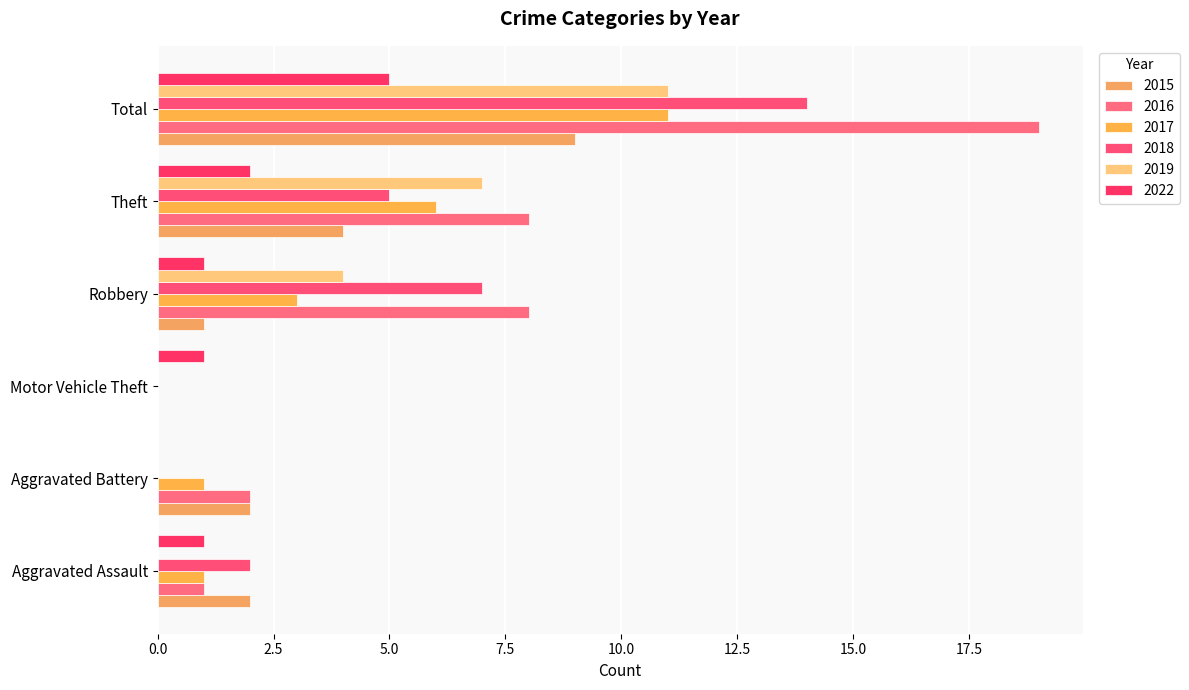

Reading right to left, list all the values displayed in this chart.

2015: Total=9	Theft=4	Robbery=1	Motor Vehicle Theft=0	Aggravated Battery=2	Aggravated Assault=2
2016: Total=19	Theft=8	Robbery=8	Motor Vehicle Theft=0	Aggravated Battery=2	Aggravated Assault=1
2017: Total=11	Theft=6	Robbery=3	Motor Vehicle Theft=0	Aggravated Battery=1	Aggravated Assault=1
2018: Total=14	Theft=5	Robbery=7	Motor Vehicle Theft=0	Aggravated Battery=0	Aggravated Assault=2
2019: Total=11	Theft=7	Robbery=4	Motor Vehicle Theft=0	Aggravated Battery=0	Aggravated Assault=0
2022: Total=5	Theft=2	Robbery=1	Motor Vehicle Theft=1	Aggravated Battery=0	Aggravated Assault=1